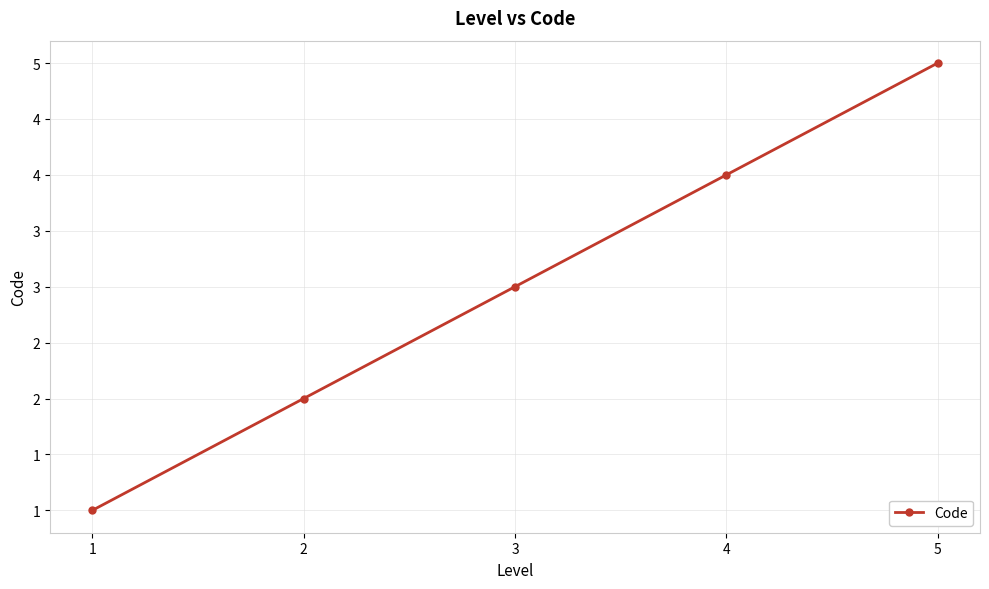

Does the chart have visible grid lines?

Yes